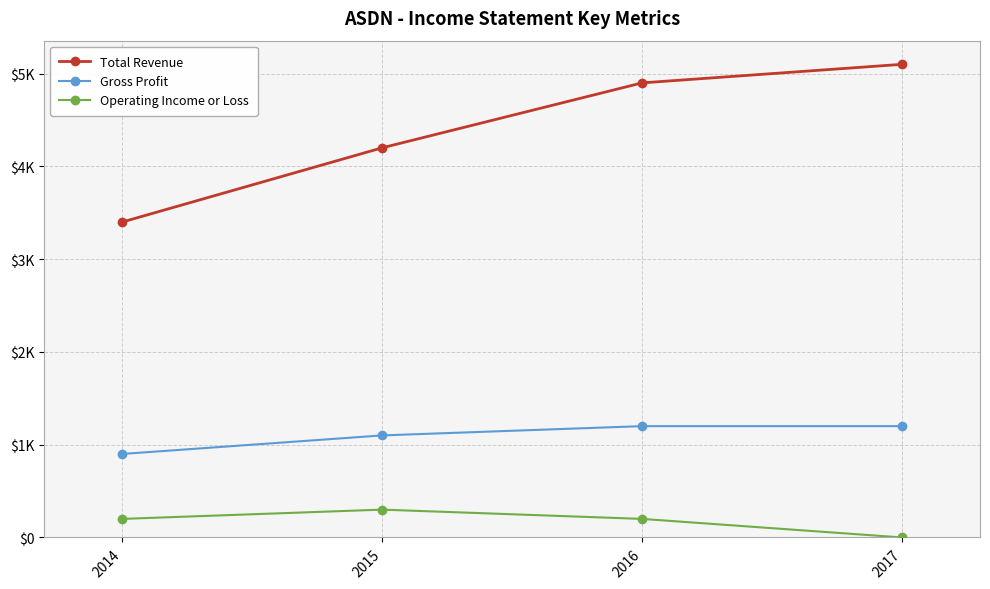

Is this an area chart (filled region under the line)?

No